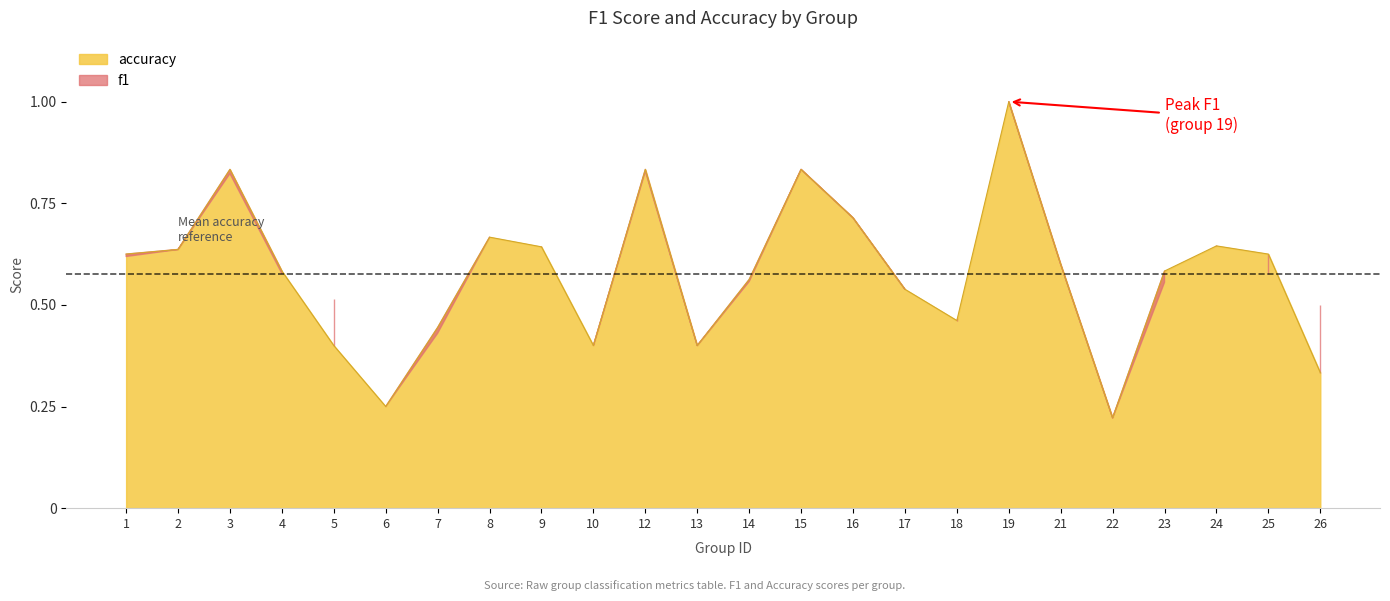

List the labels in order of value, smallest first.

22, 6, 26, 5, 10, 13, 7, 18, 17, 14, 4, 23, 21, 1, 25, 2, 9, 24, 8, 16, 3, 12, 15, 19